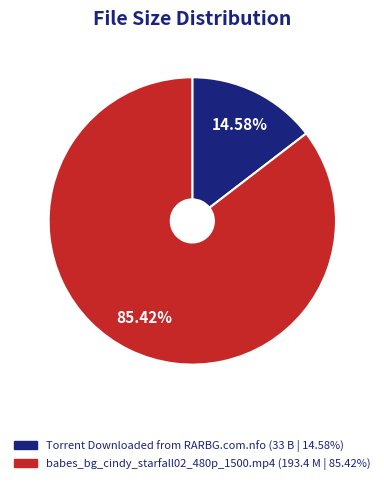

Is there a majority slice in this chart?

Yes